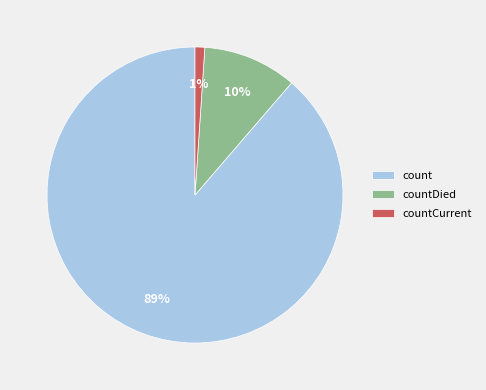

To the nearest percent, what is the difference between the count and countCurrent slice percentages?

88%